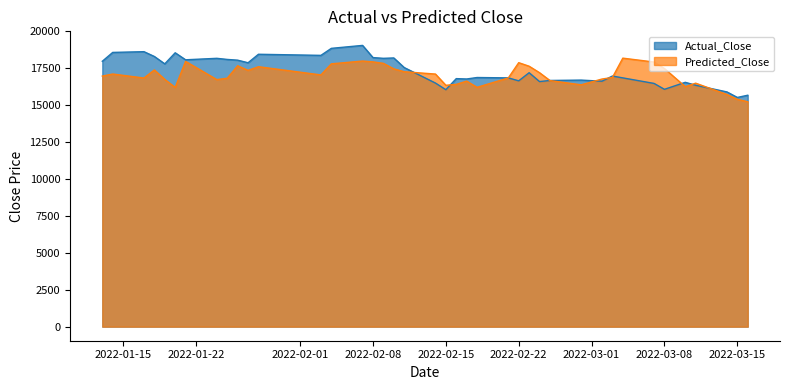

List the series in order of their overall mean, lowest first.

Predicted_Close, Actual_Close